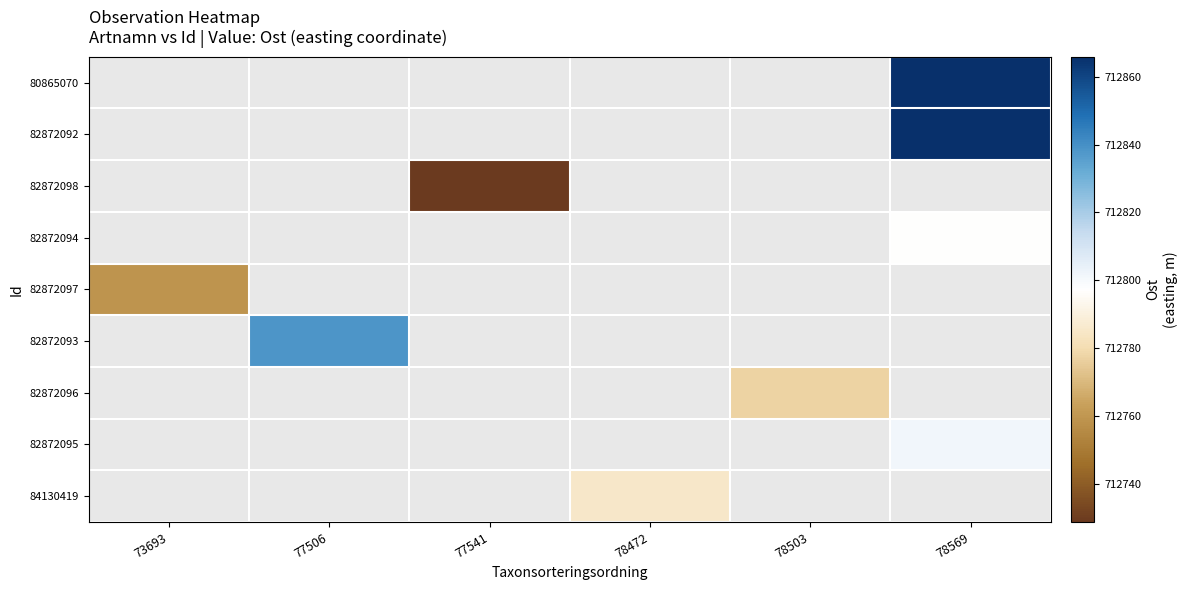

Where does the 84130419 series first go above 712785?

78472